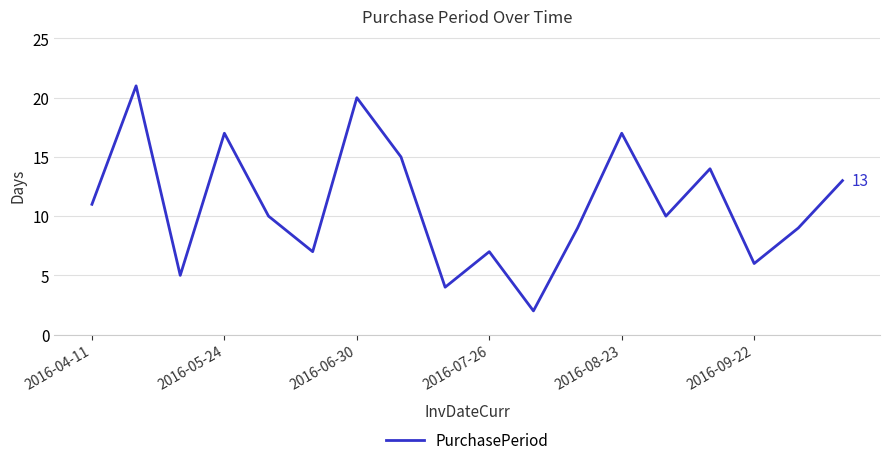

How many interior local peaks (higher than both neighbors) does the data have?

6